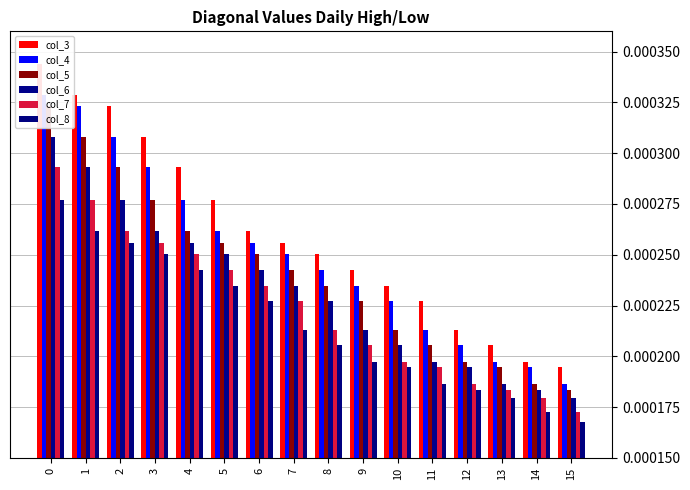

Between 15 and 2, which is larger?

2